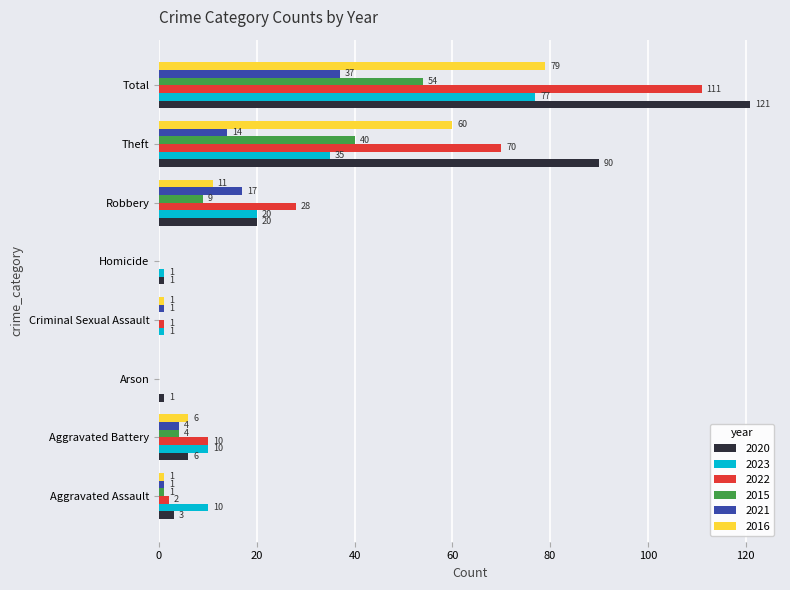

What is the greatest value displayed?

121